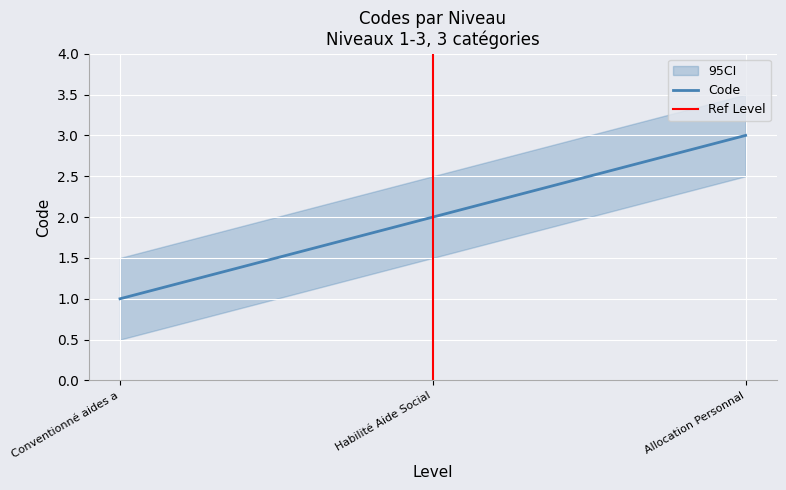

At which label does Code reach its peak?

Allocation Personnal